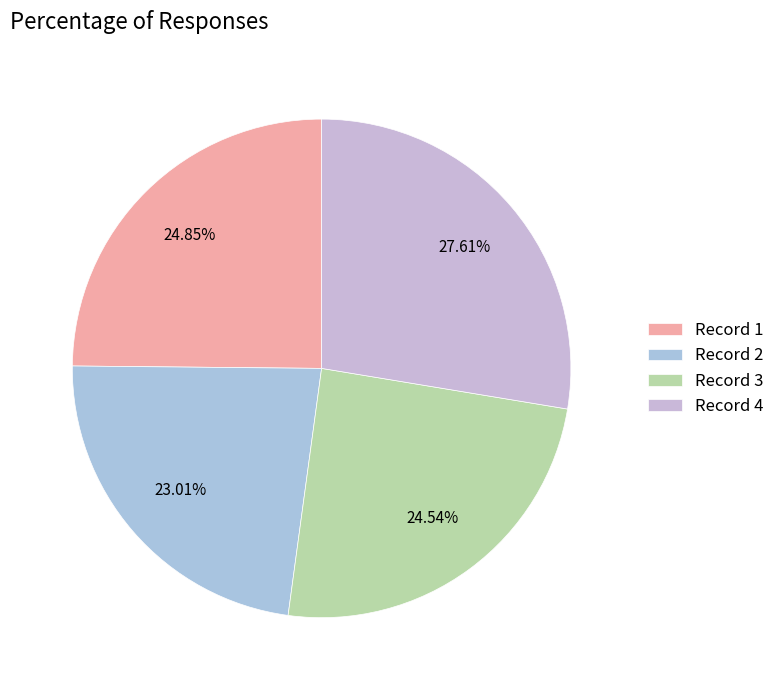

Count the number of slices in the pie.

4